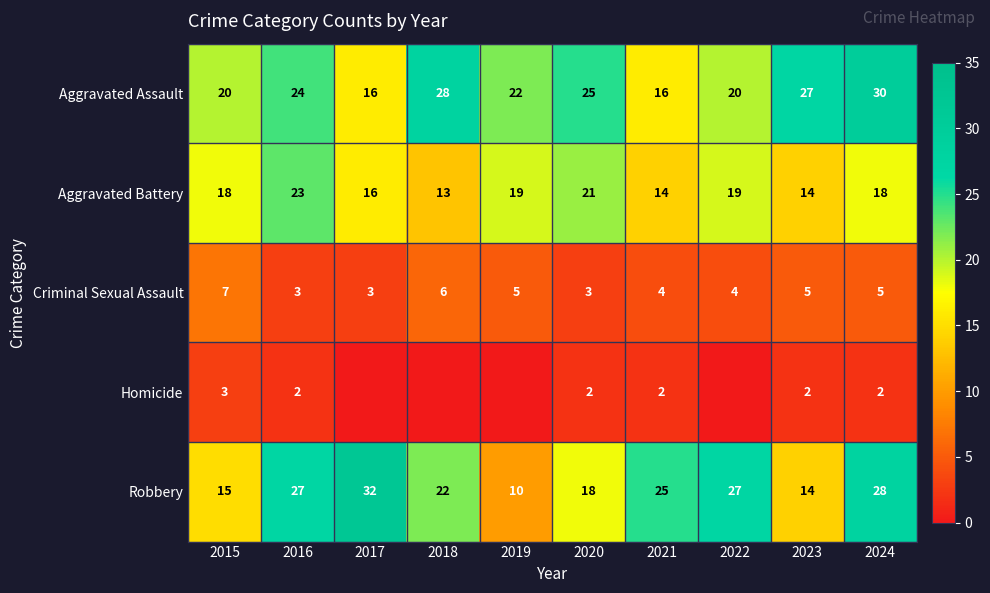

Is the value of Homicide at 2021 greater than the value of Criminal Sexual Assault at 2020?

No